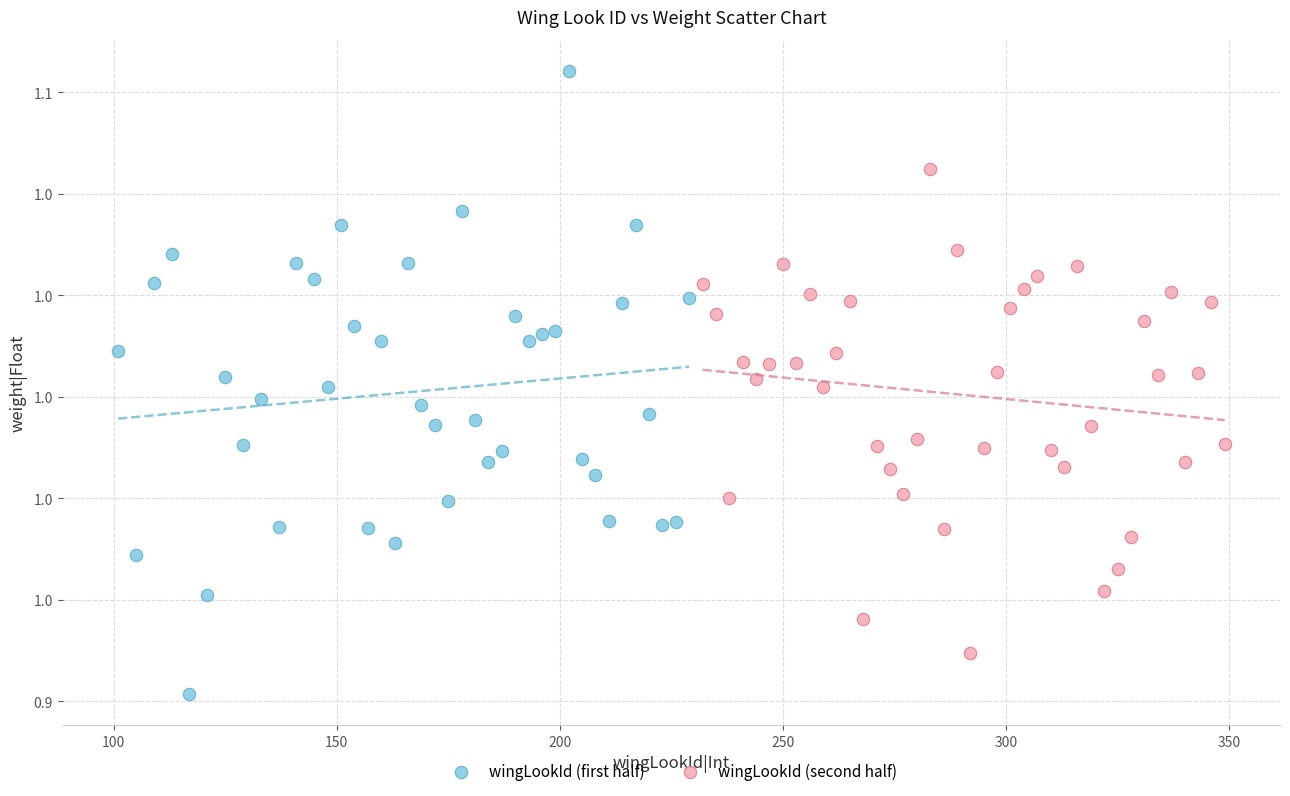

Which series has the largest Y range (max minus min)?

wingLookId (first half)